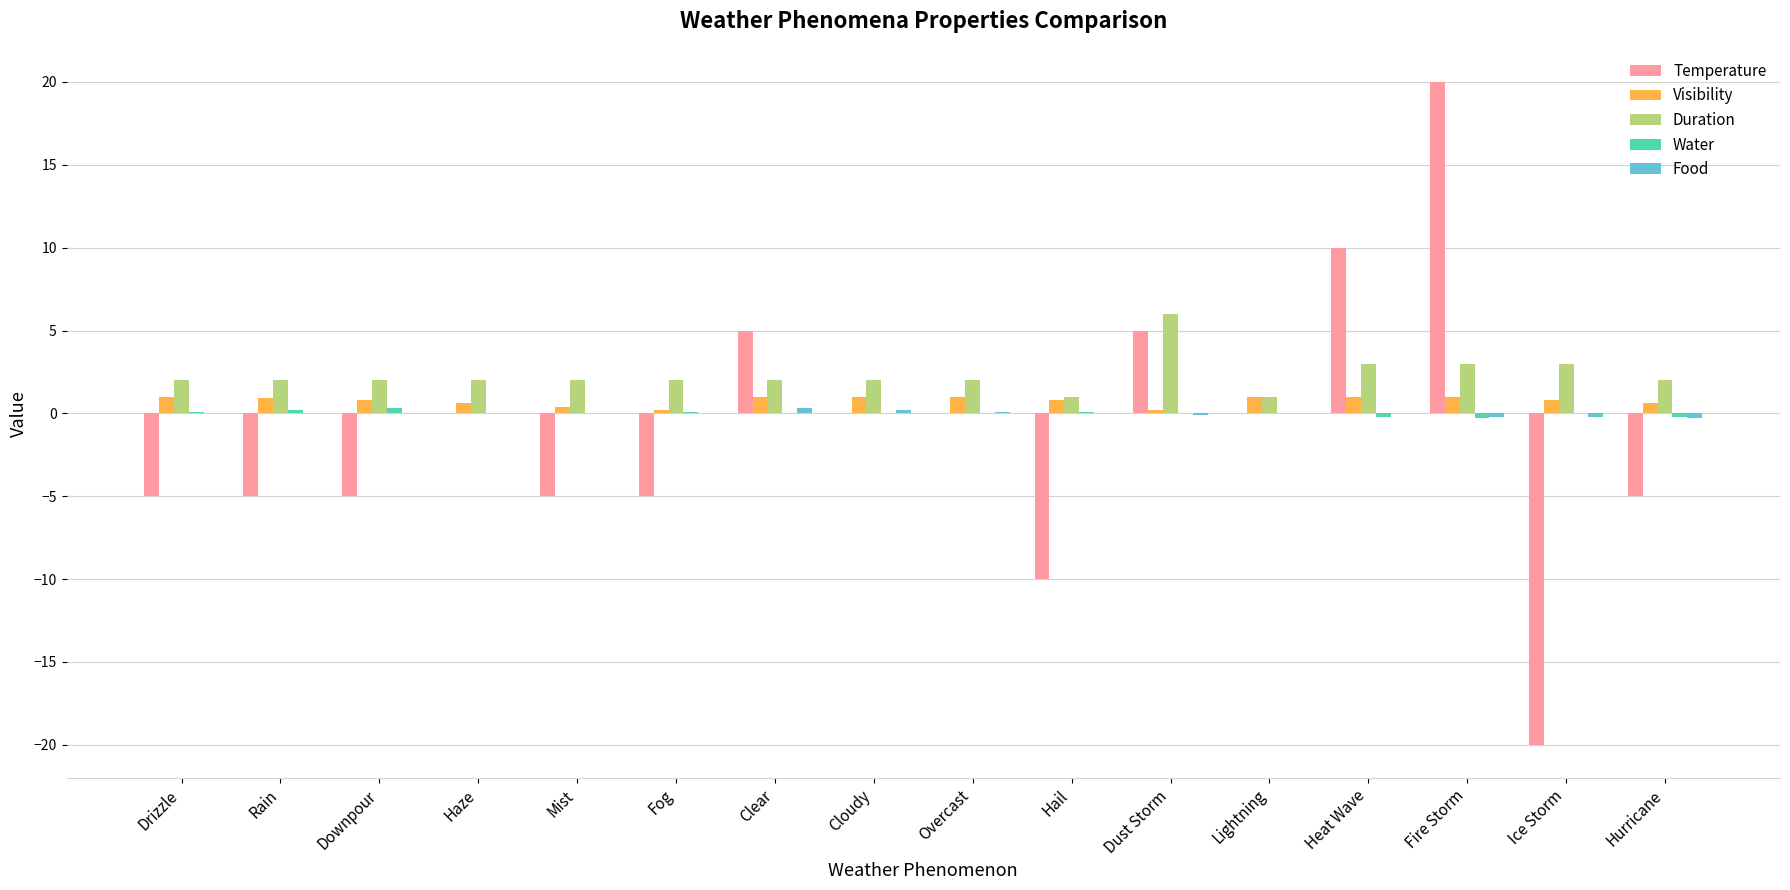

What is the total value across all series at Lightning?

2.0